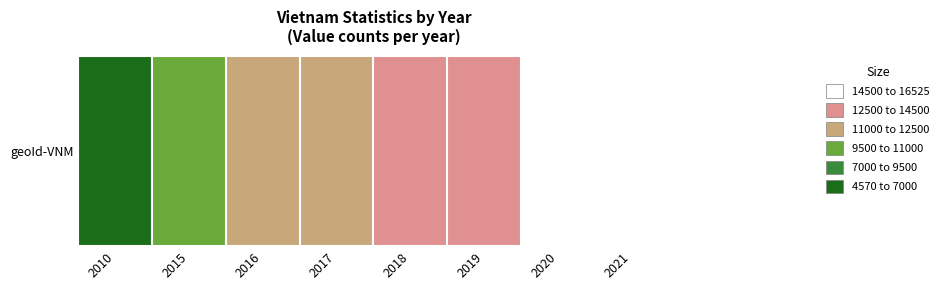

Between 2021 and 2016, which is larger?

2021